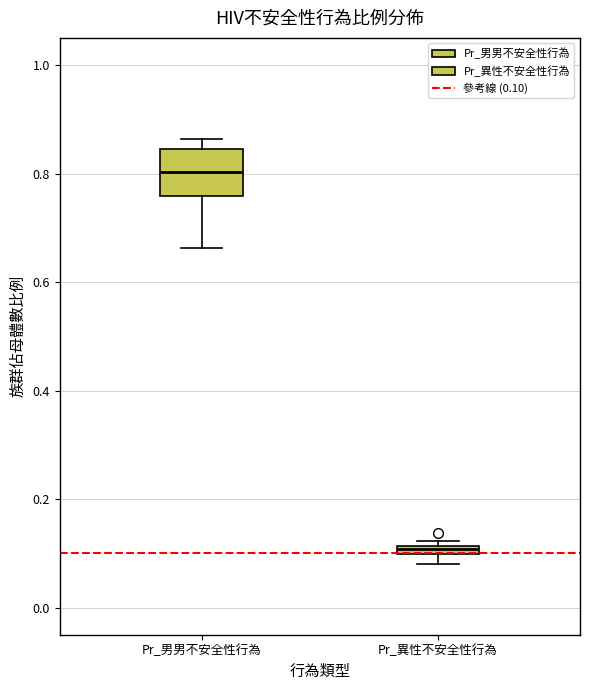

Where does the median line of the box for Pr_男男不安全性行為 sit on the y-axis? The values are not printed on the chart, so give them approximately, as read against the axis.

0.80